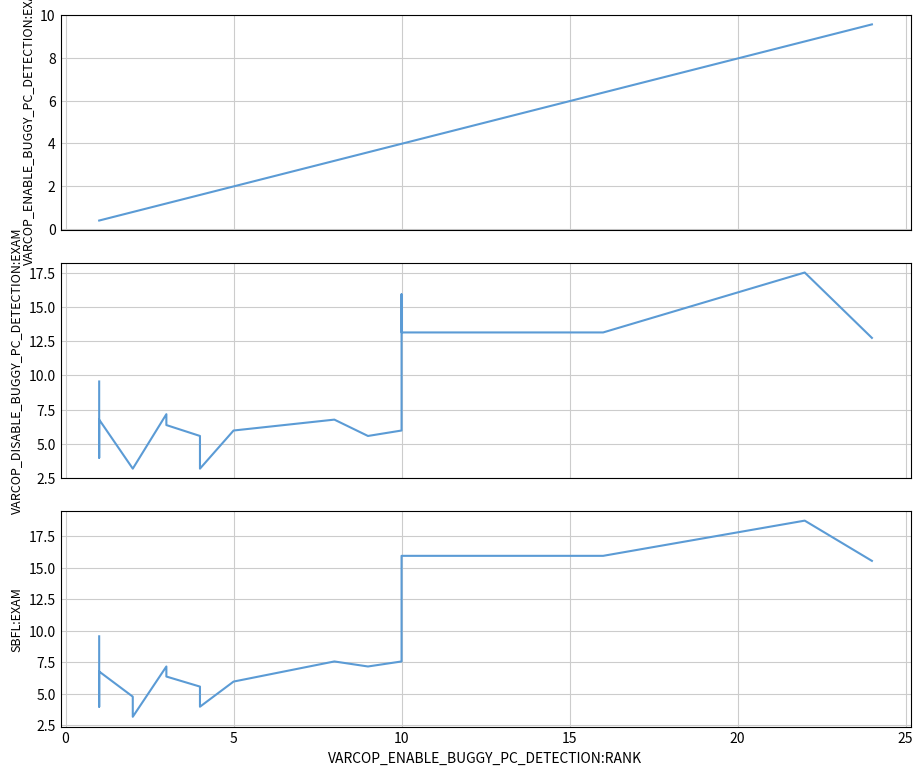

Is the value of VARCOP_DISABLE_BUGGY_PC_DETECTION:EXAM at 8 greater than the value of VARCOP_ENABLE_BUGGY_PC_DETECTION:EXAM at 18?

No